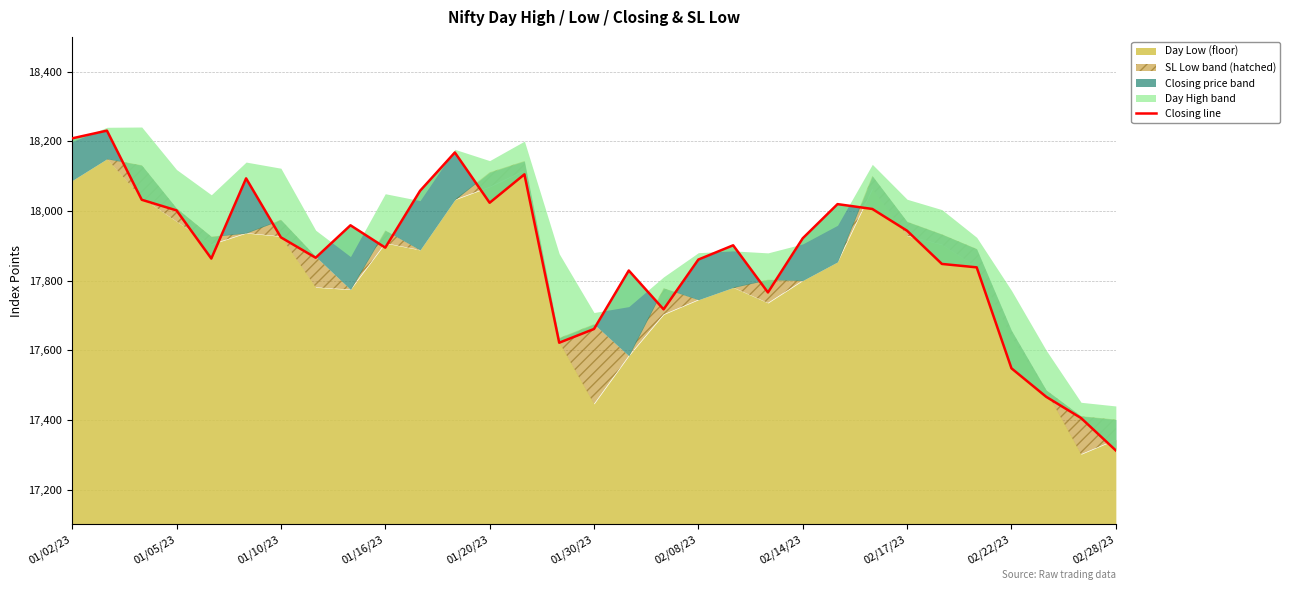

What is the ratio of the value at 11 to the value at 26?

1.0